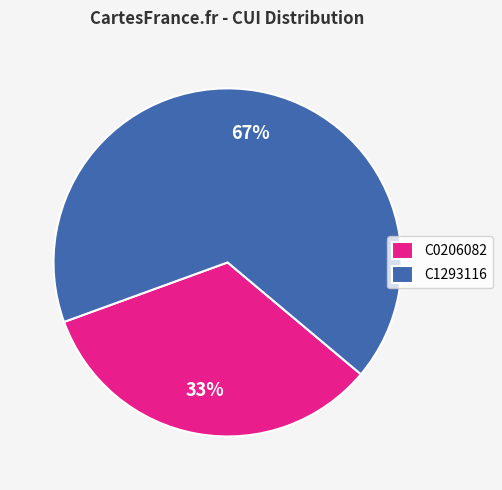

Approximately how many times larger is the value at C0206082 compared to C1293116?

0.5